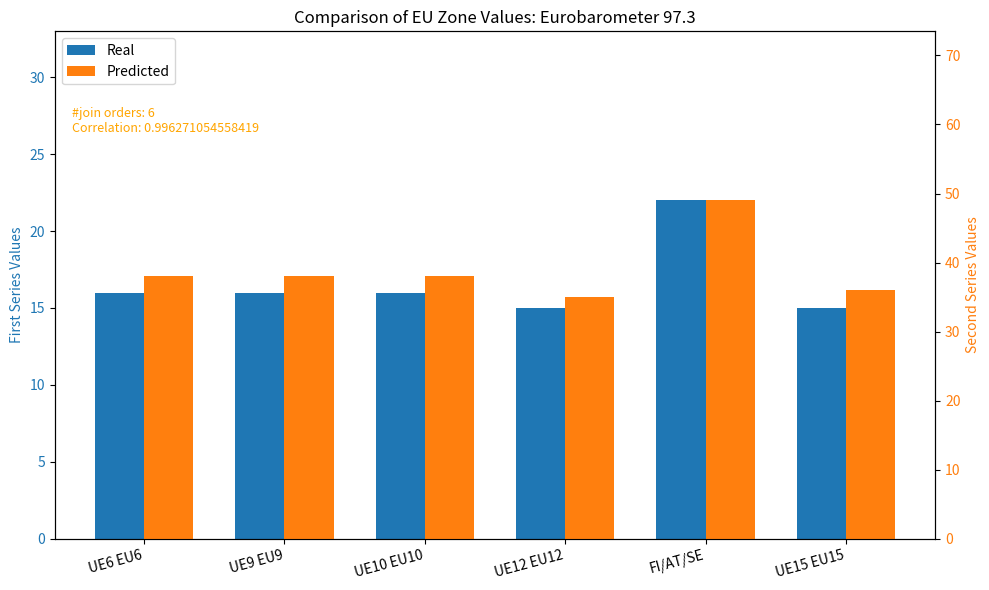

Count the Real values in the range 15 to 16.

5